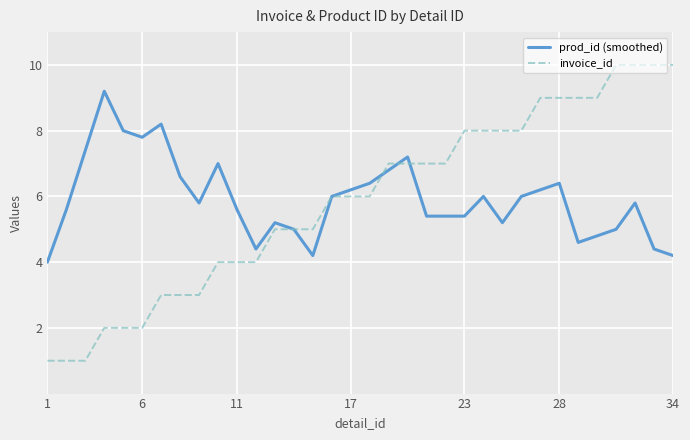

Which series has the largest range (max minus min)?

invoice_id